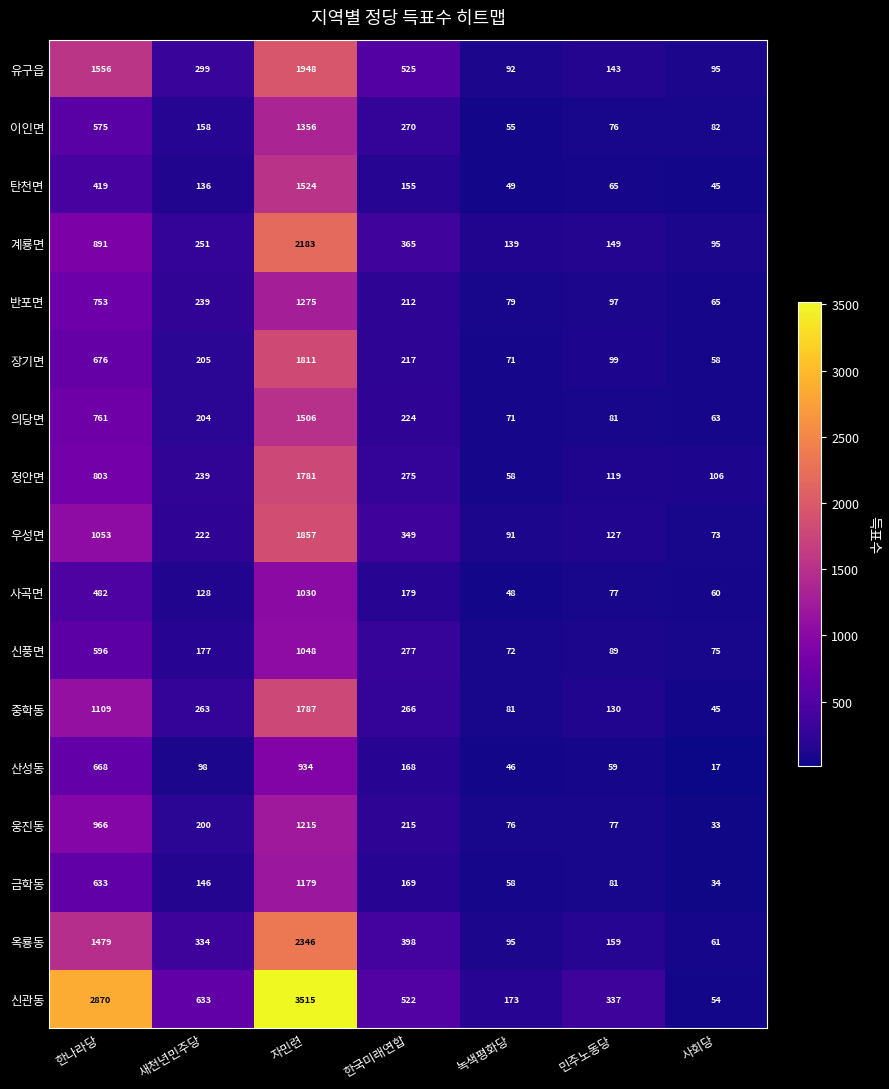

Is it true that 웅진동 equals 200 at 새천년민주당?

True